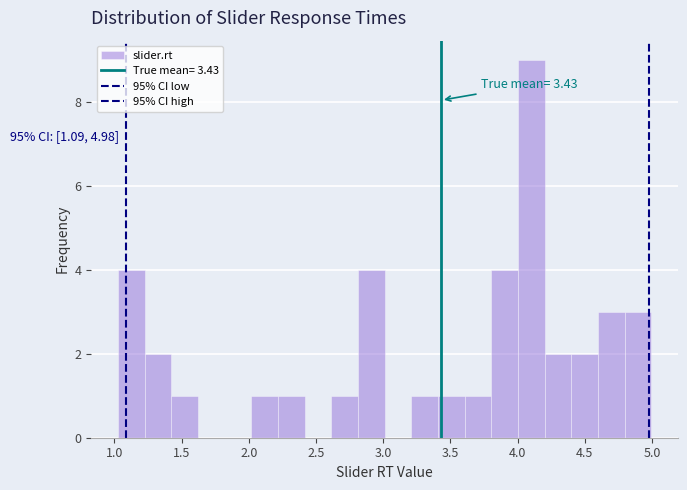

Around what value on the x-axis is the tallest bar? Give the approximate position of its centre, as read against the axis.

4.10